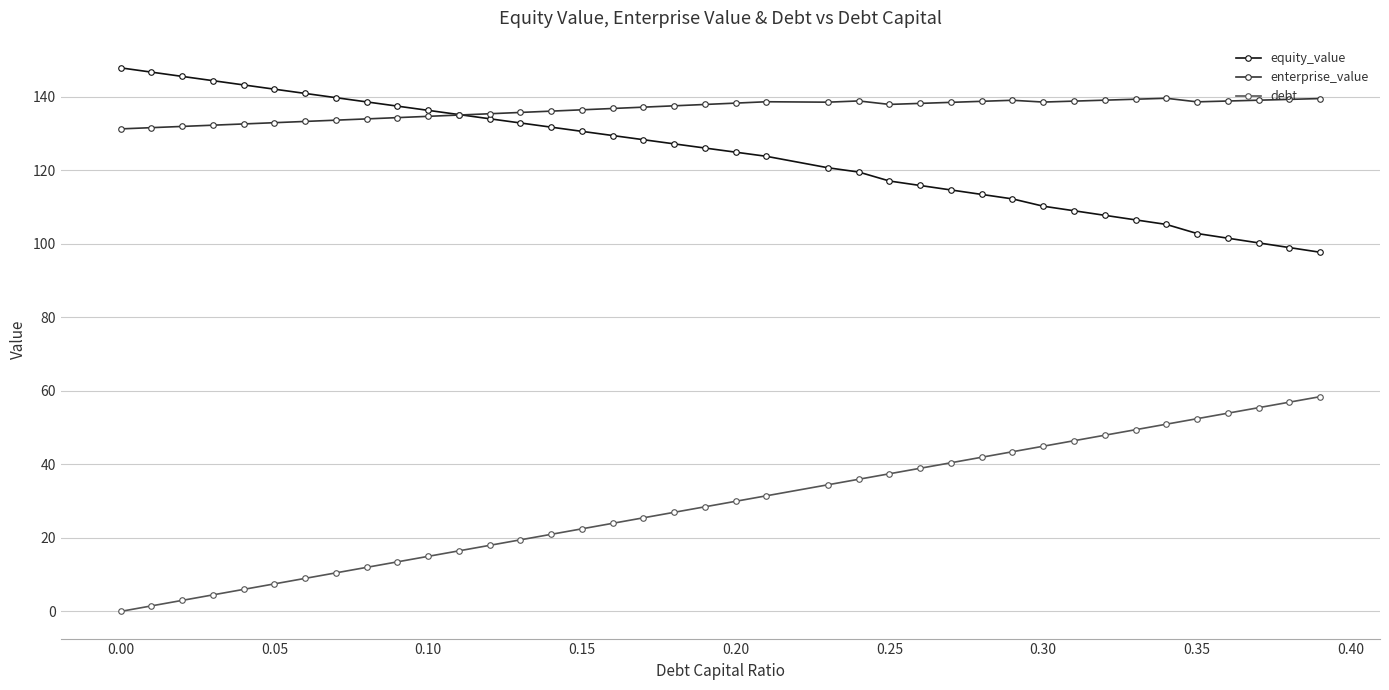

What is the difference between the maximum and second lowest values in the equity_value series?

48.9